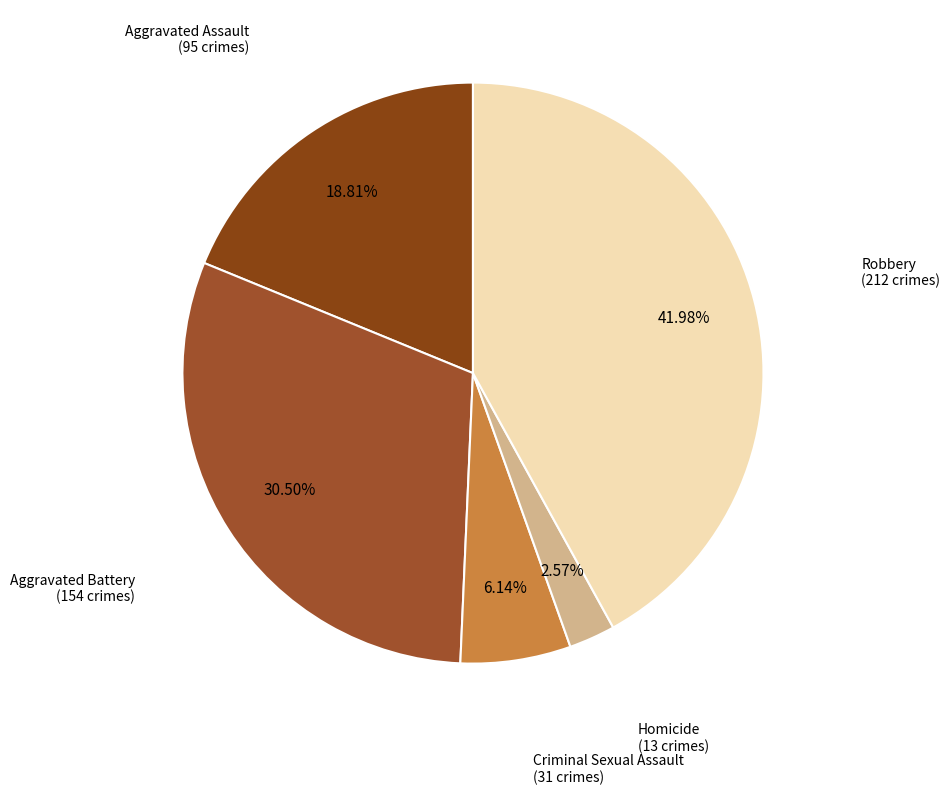

What is the ratio of the value at Robbery to the value at Criminal Sexual Assault?

6.8